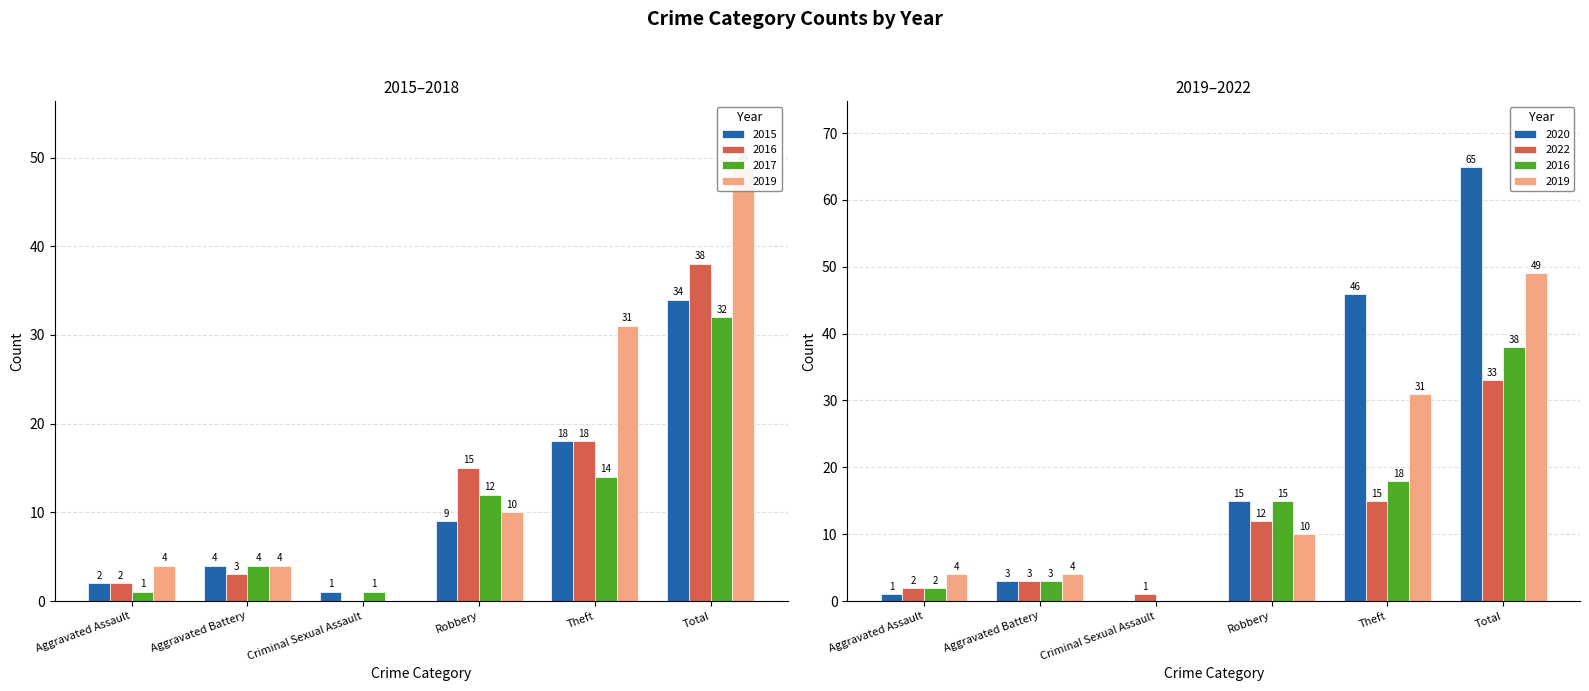

What position from the right is Total?

1